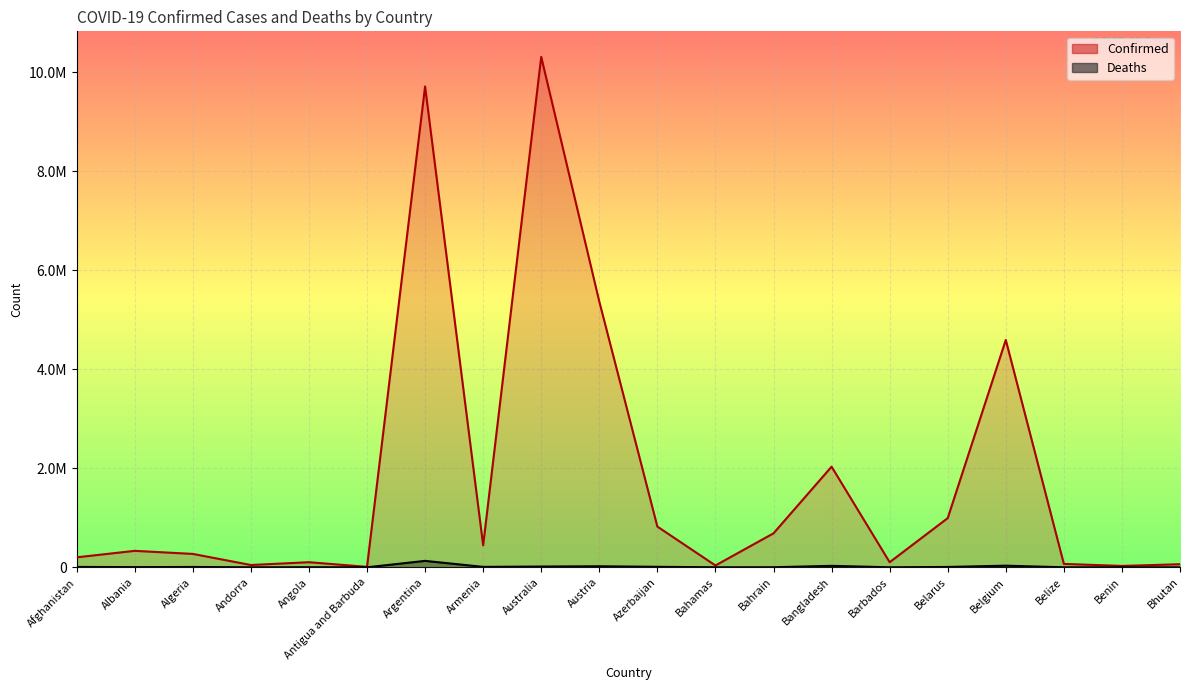

True or false: Deaths has a value of 98 at Andorra.

False